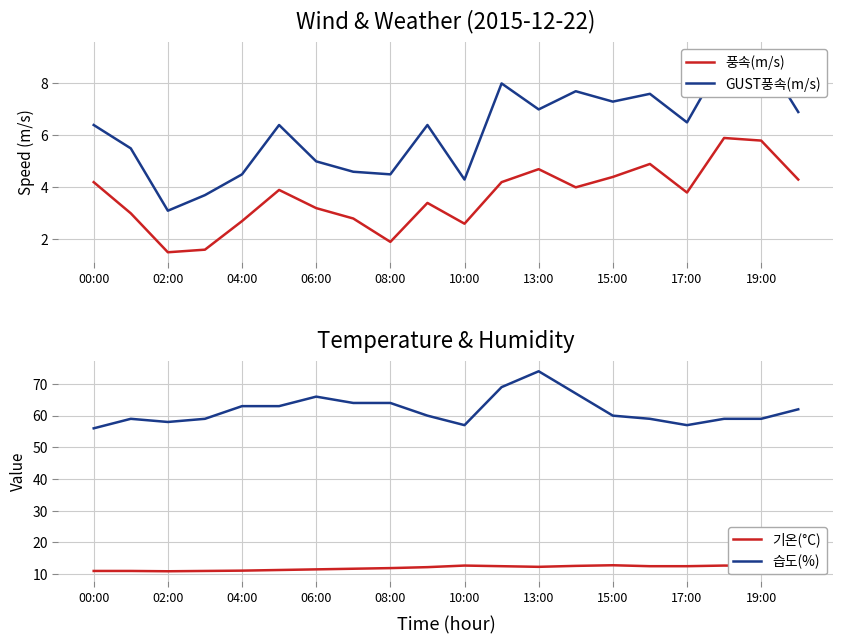

What is the difference between the 풍속(m/s) values at 15:00 and 06:00?

1.2